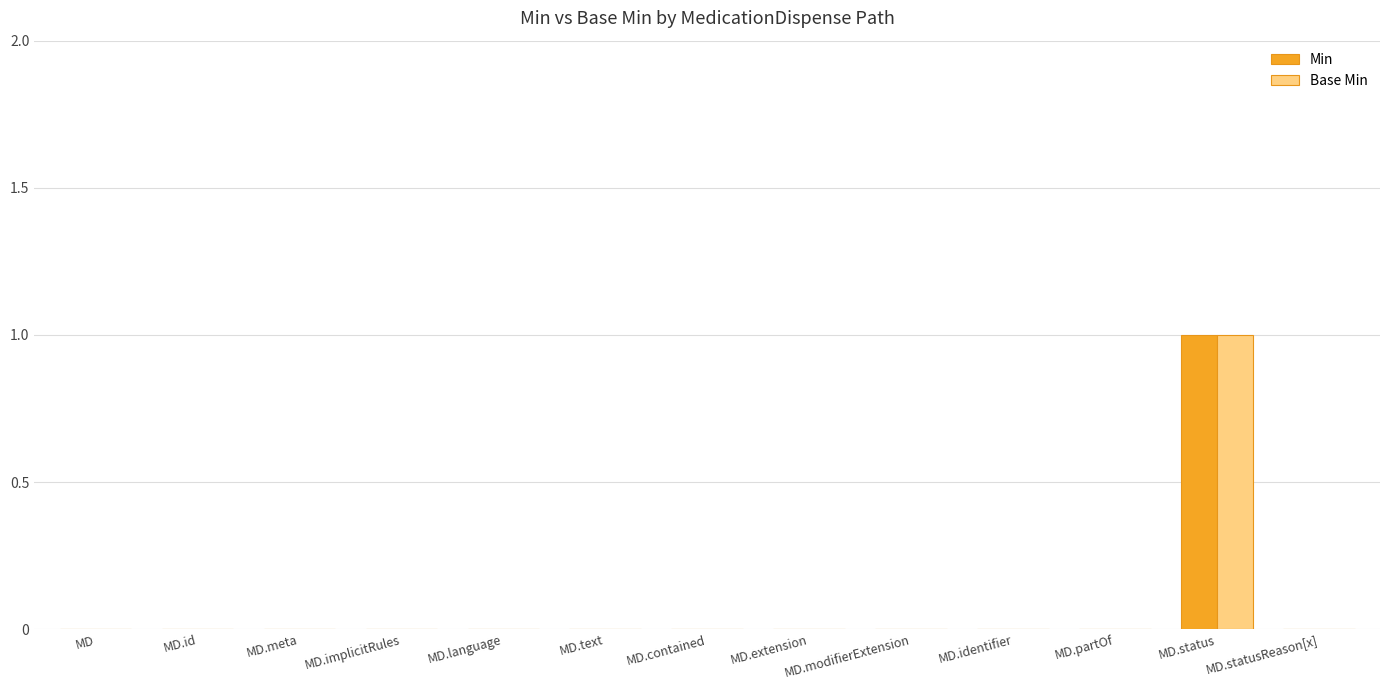

True or false: Min has a value of -1 at MD.

False